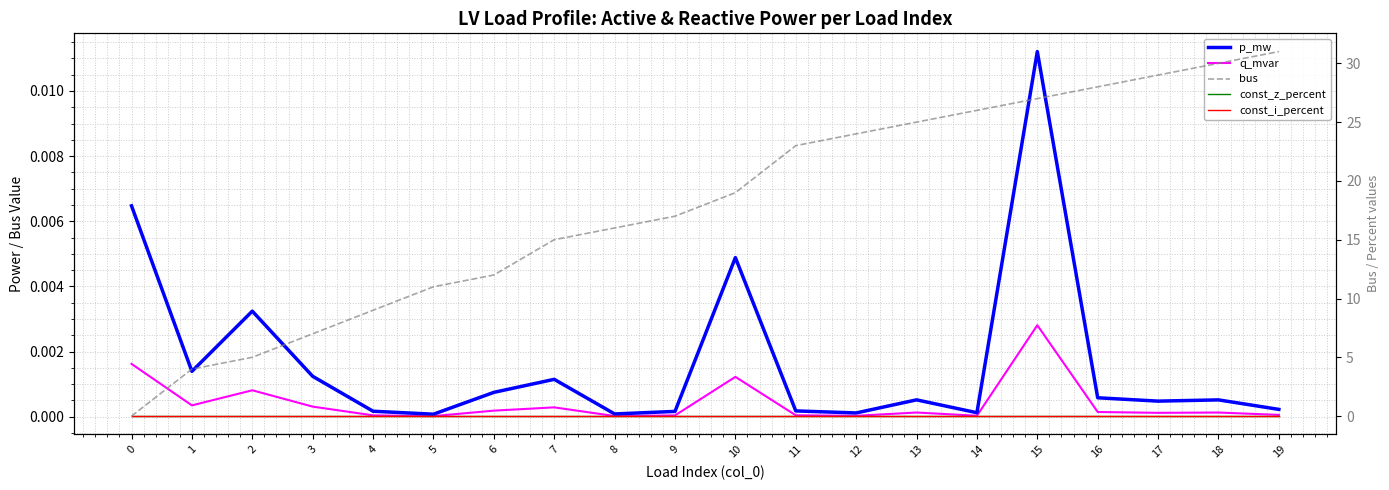

List the series in order of their peak value, lowest first.

const_z_percent, const_i_percent, q_mvar, p_mw, bus